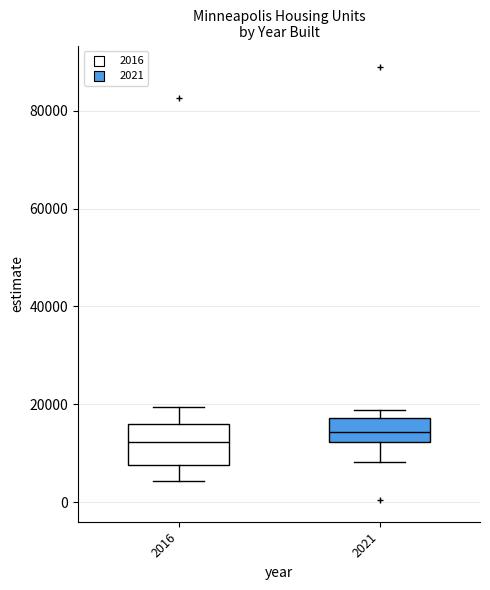

Reading left to right, read every box against the y-axis: the position of its median line, the range the box covers, and the ends of its whiskers. The values are not printed on the chart, so give them approximately, as read against the axis.

2016: median 12000, box 8000 to 16000, whiskers 4000 to 20000
2021: median 14000, box 12000 to 18000, whiskers 8000 to 18000 (just above the box's upper edge)